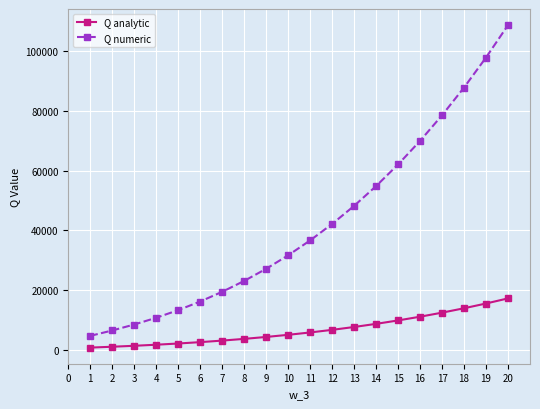

True or false: Q analytic and Q numeric cross at least once.

False